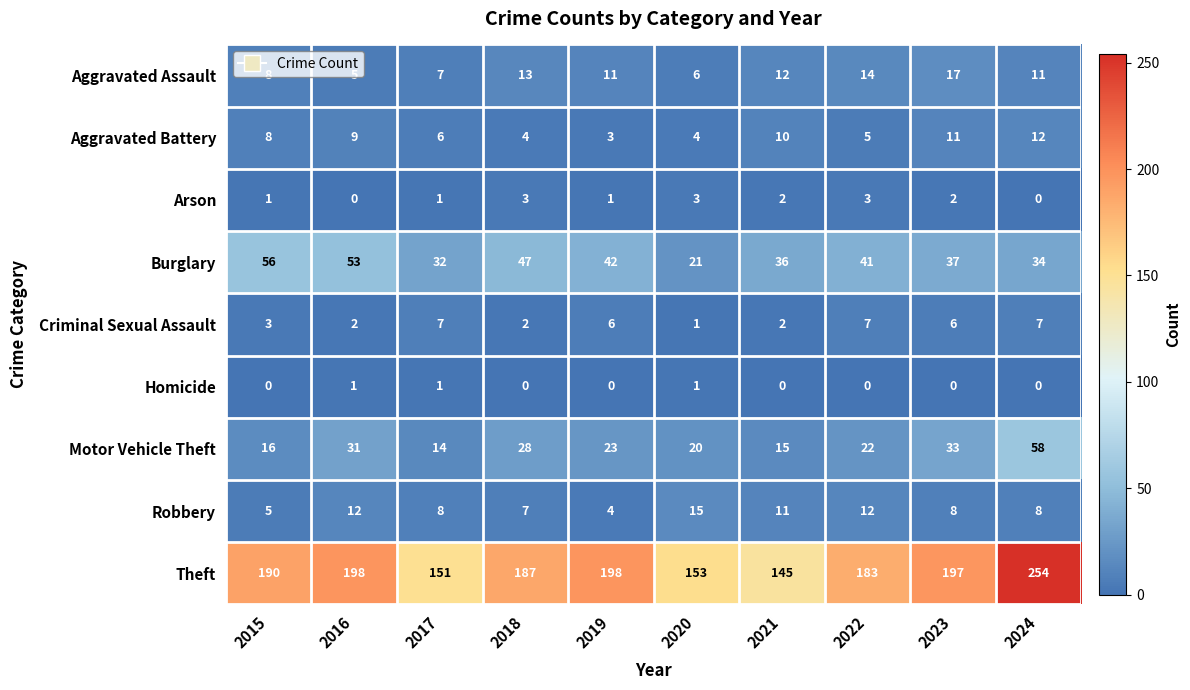

How many values in the Homicide series exceed 0?

3